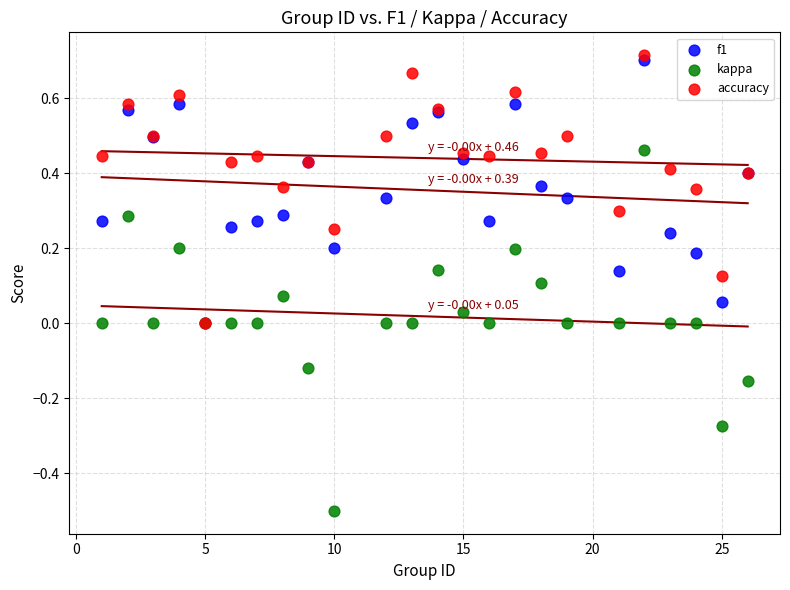

What are all the series names shown in the legend?

f1, kappa, accuracy